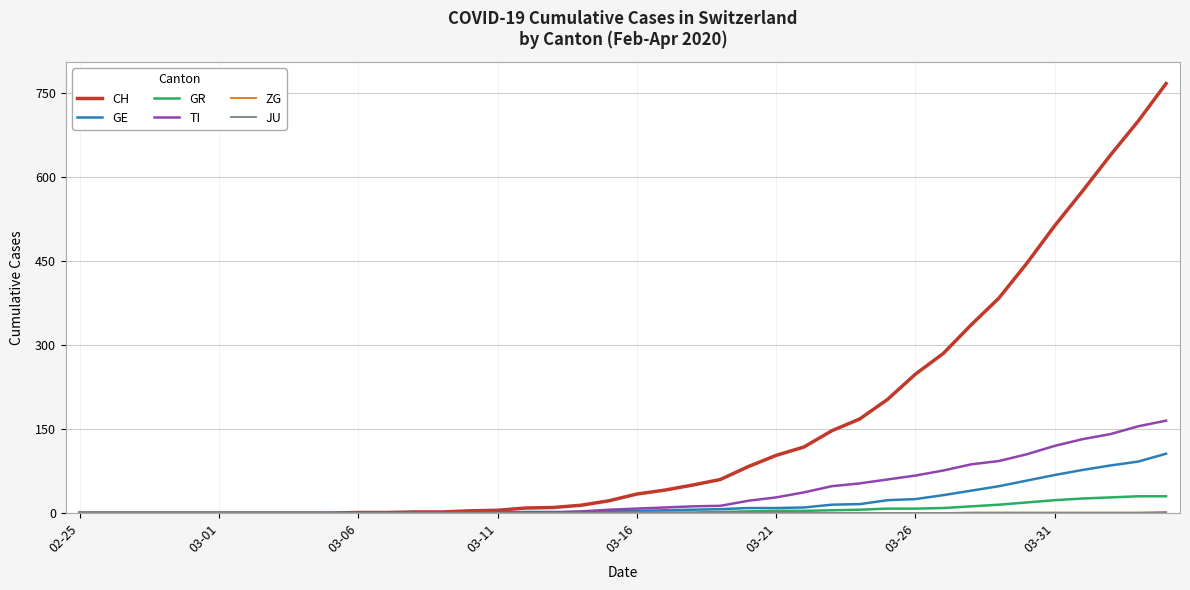

Which series has the widest spread of values?

CH